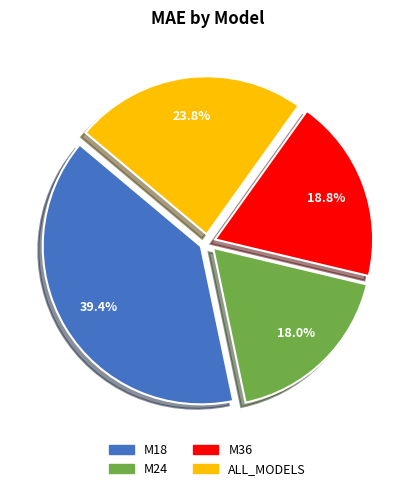

How many segments does this pie chart have?

4